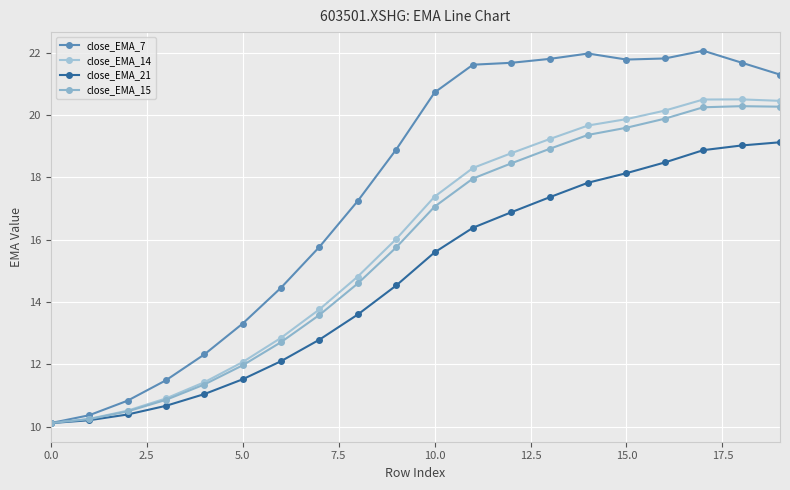

How many values in the close_EMA_7 series exceed 20?

10